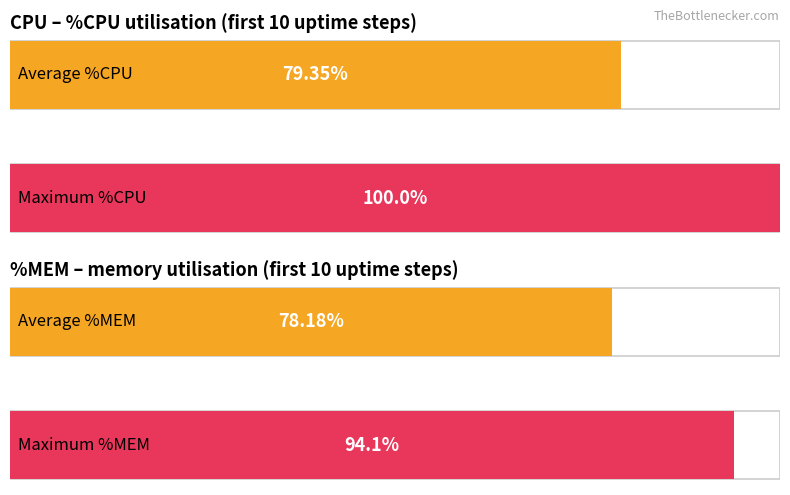

What is the difference between the second highest and second lowest values in the Maximum %CPU series?

76.3